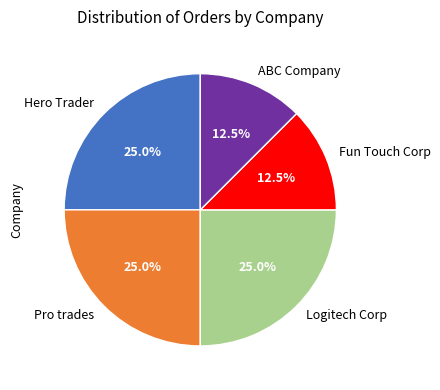

True or false: Logitech Corp accounts for 36% of the total.

False